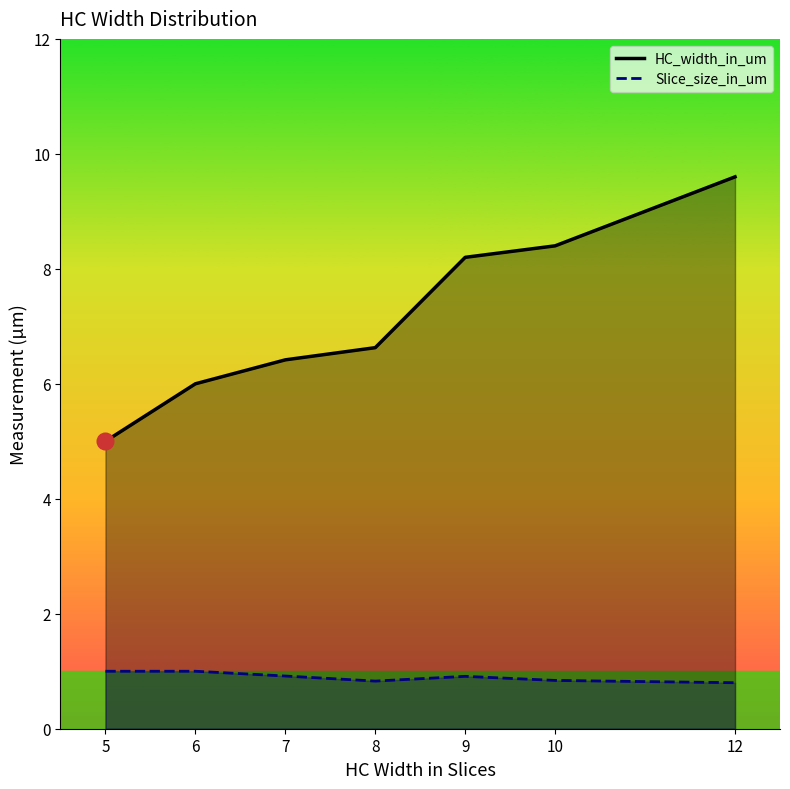

Where is HC_width_in_um nearest to the value 7?

8